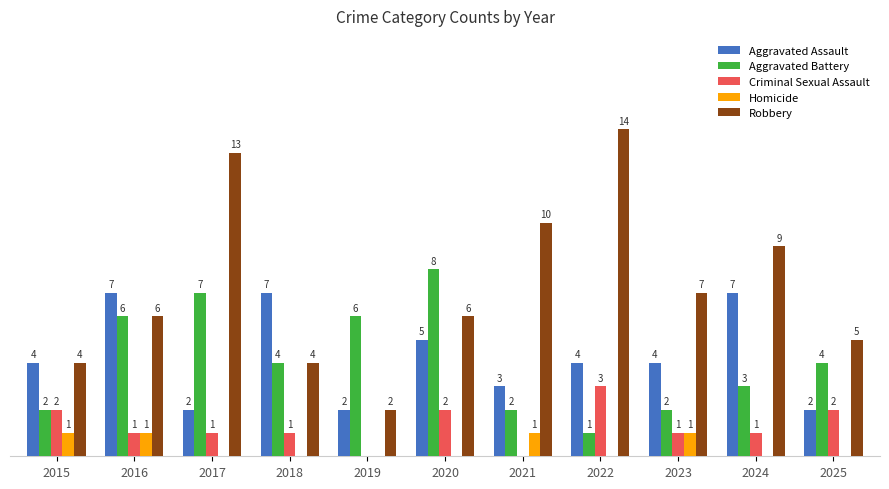

What are all the series names shown in the legend?

Aggravated Assault, Aggravated Battery, Criminal Sexual Assault, Homicide, Robbery